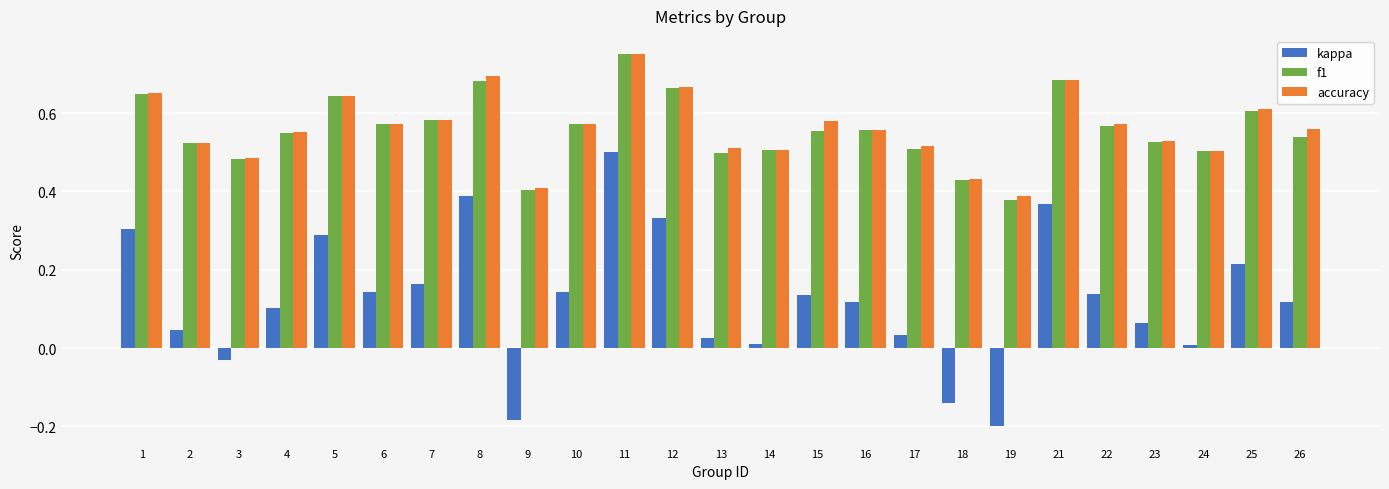

At which label does accuracy reach its peak?

11